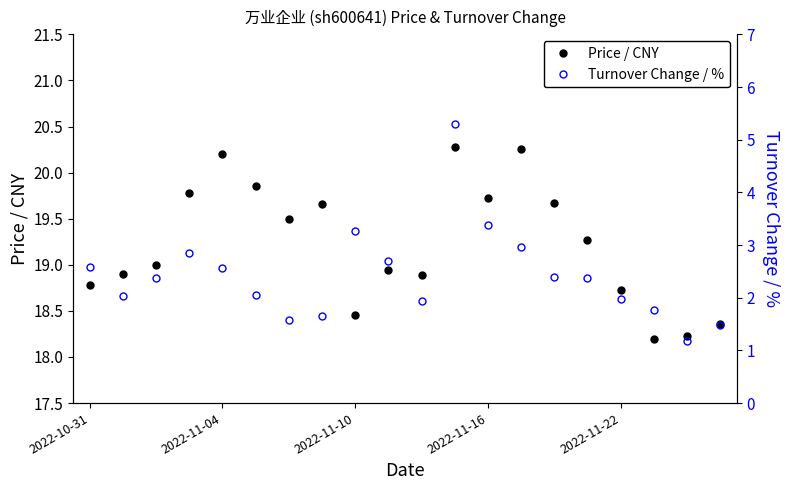

Which series has the largest total across all categories?

price